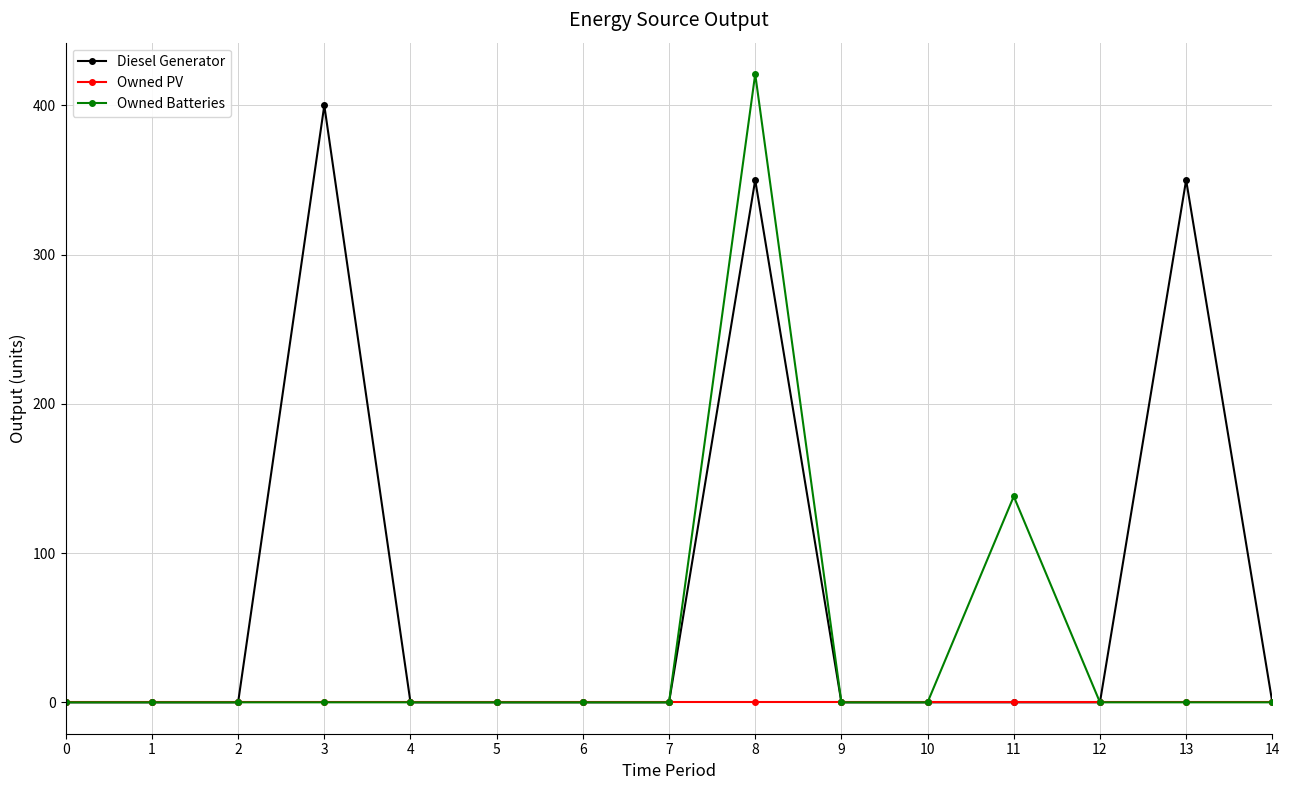

The value of Owned PV at 8 is 0. True or false?

True